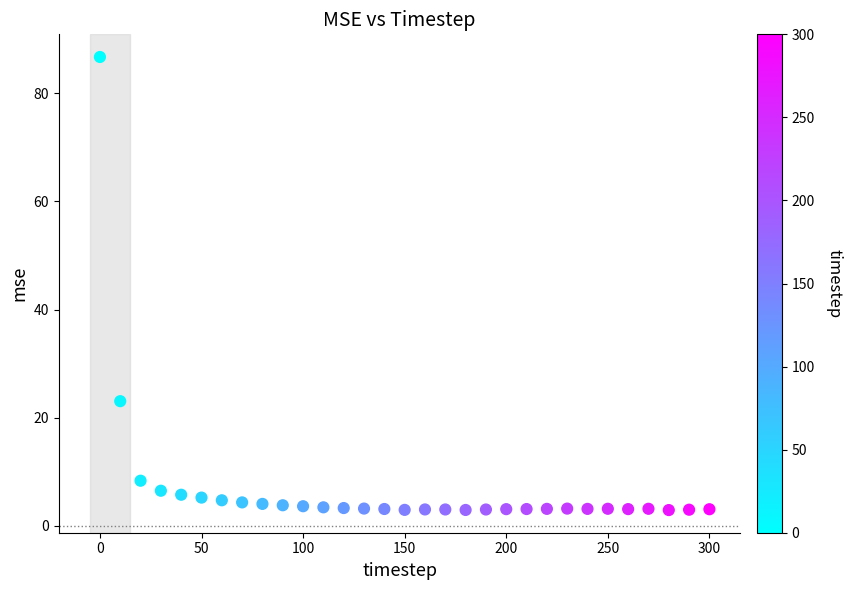

What is the range of X values (max minus min)?

300.0